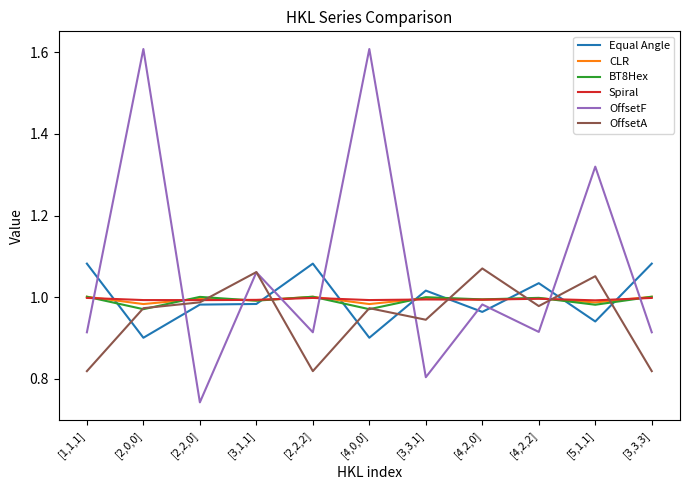

Which series has the largest total across all categories?

OffsetF